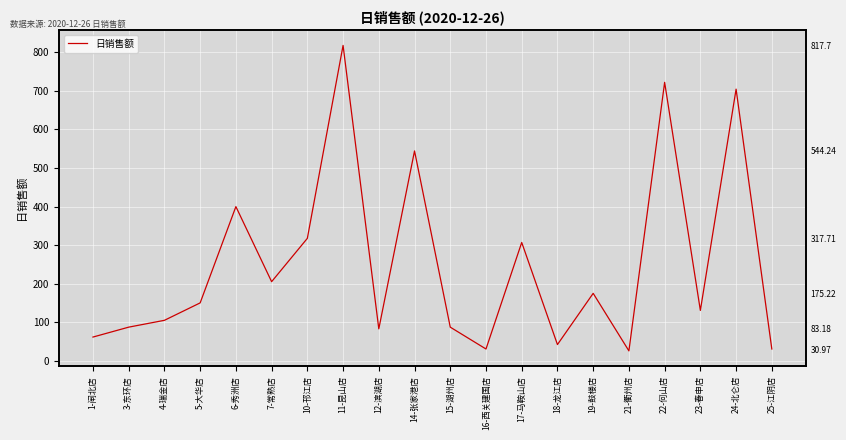

How many interior local peaks (higher than both neighbors) does the data have?

7